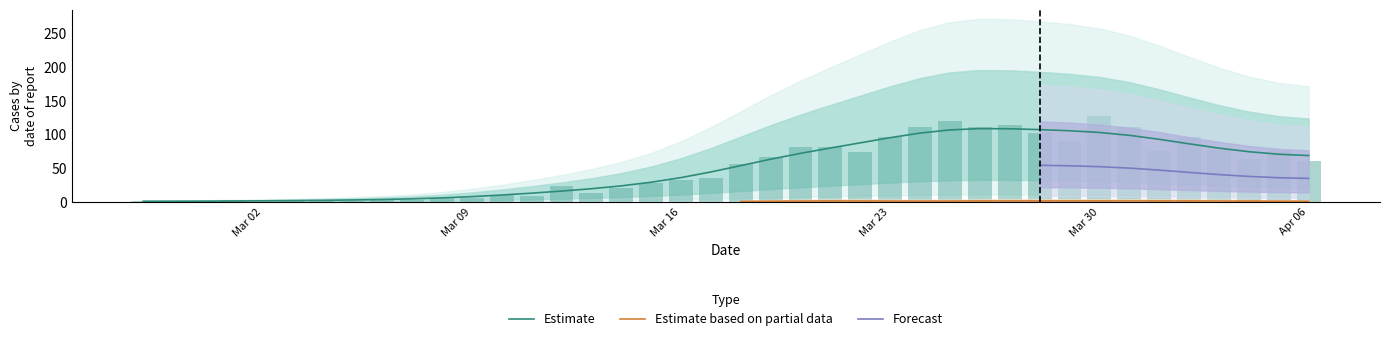

What is the label of the 7th bar from the right?

2020-03-31